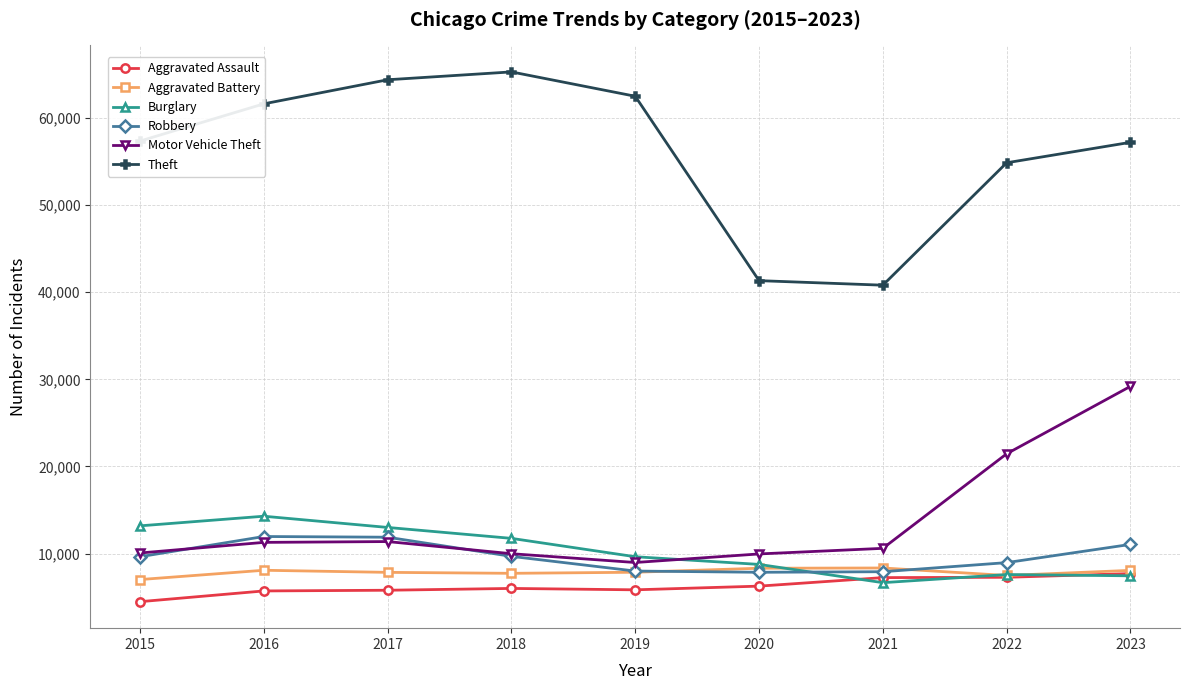

True or false: Aggravated Battery has more than 0 points higher than both neighbors.

True